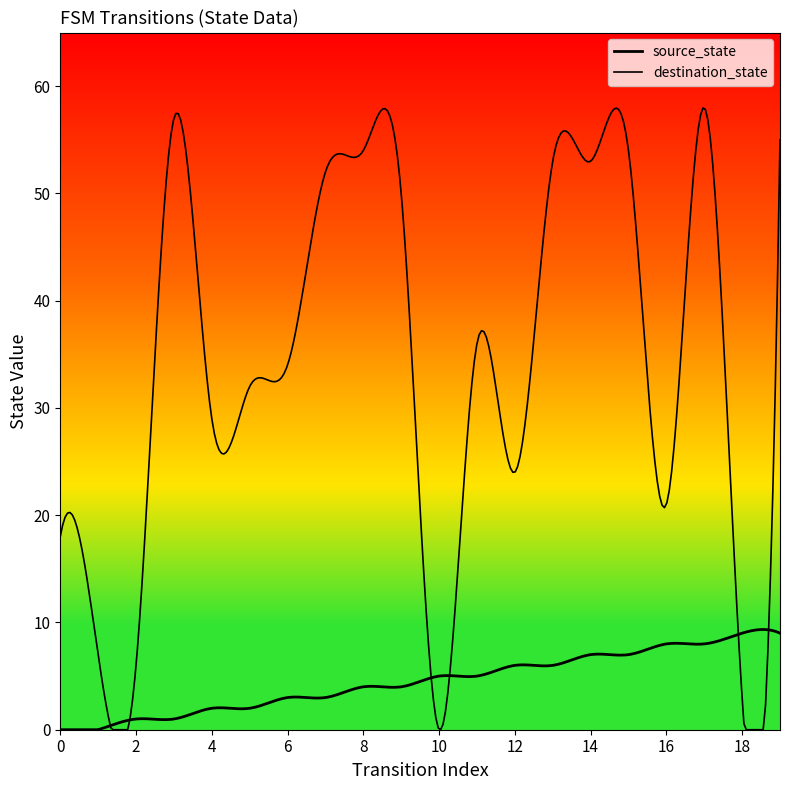

Between which two adjacent categories do source_state and destination_state first intersect?

9 and 10